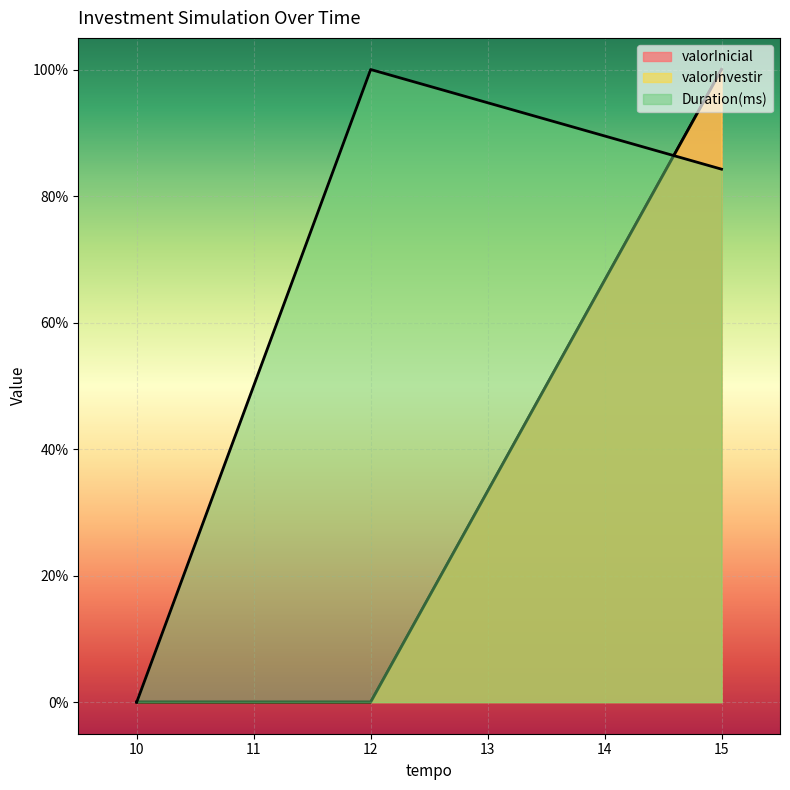

How many values in valorInicial are above zero?

2